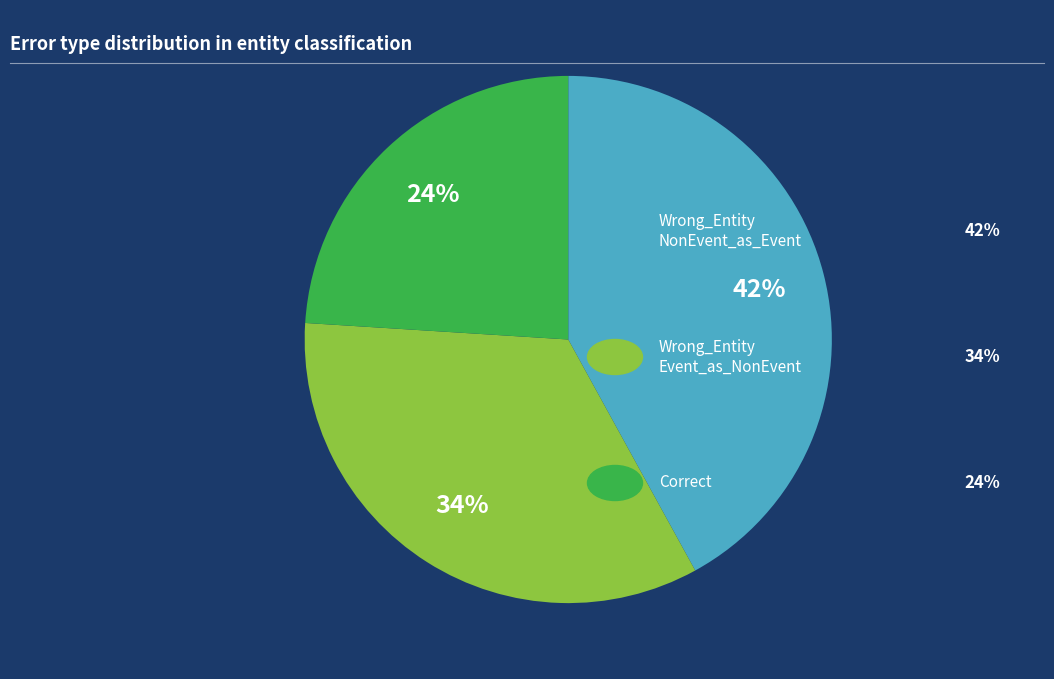

Is there a majority slice in this chart?

No